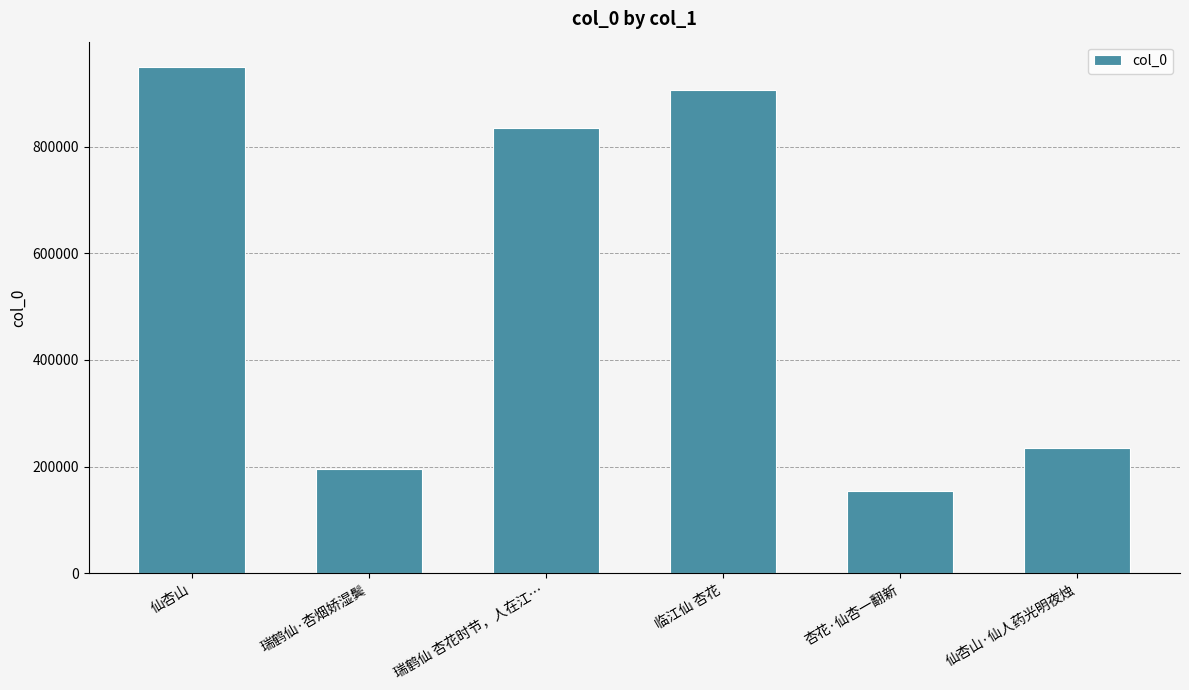

Between 瑞鹤仙 杏花时节，人在江… and 临江仙 杏花, which is larger?

临江仙 杏花